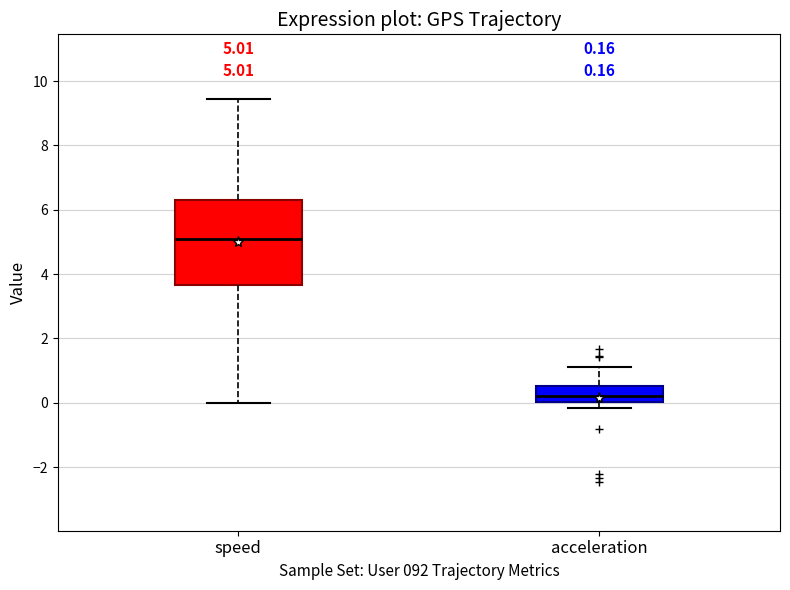

Which box has the highest median line?

speed